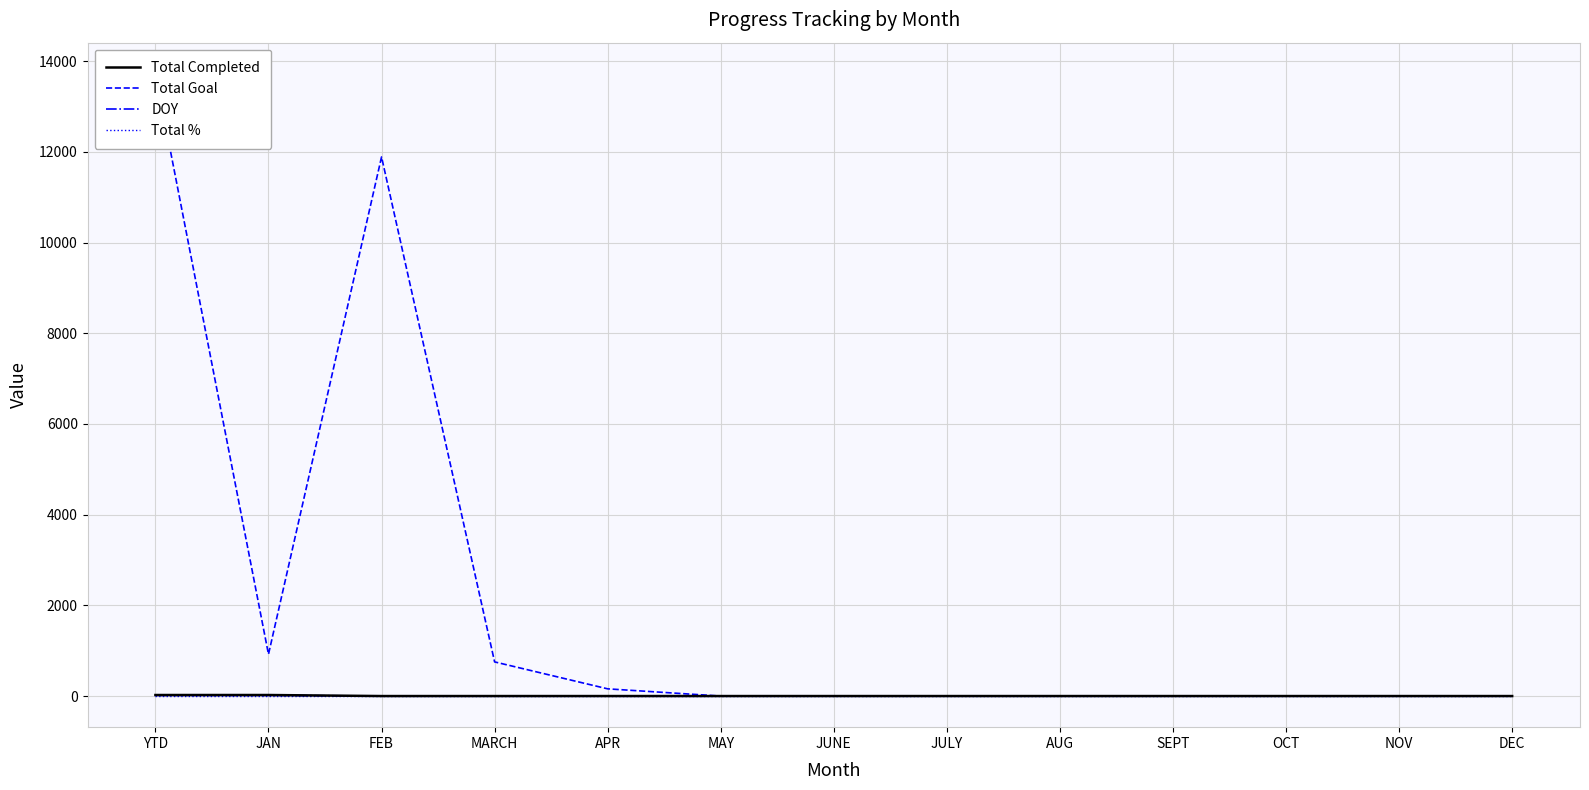

Which series has the largest total across all categories?

Total Goal